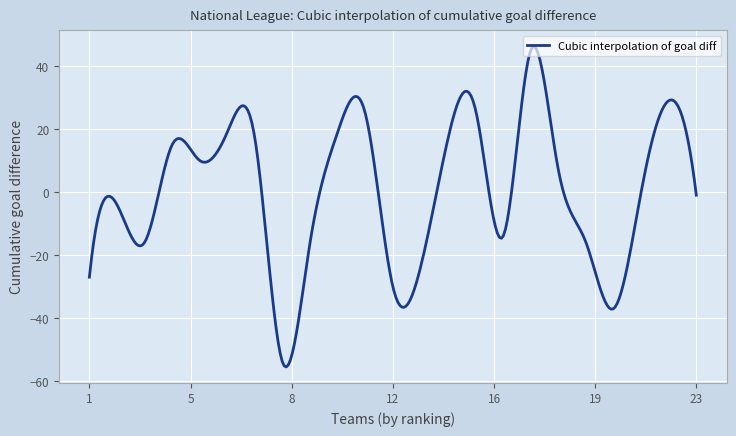

What is the difference between the maximum and minimum values?

101.7